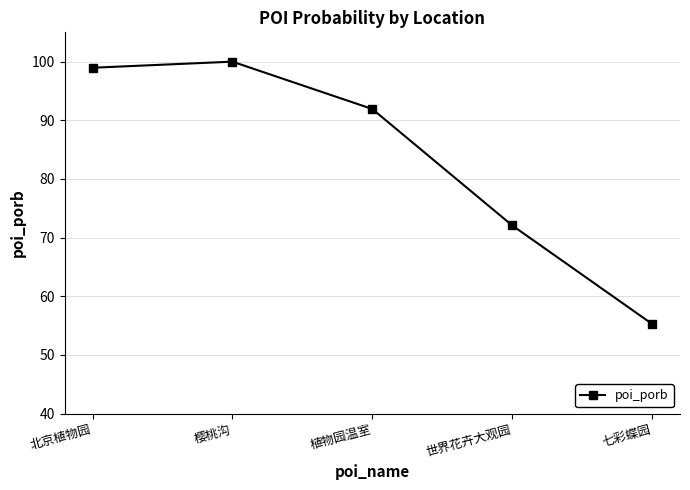

How many lines are shown in the chart?

1